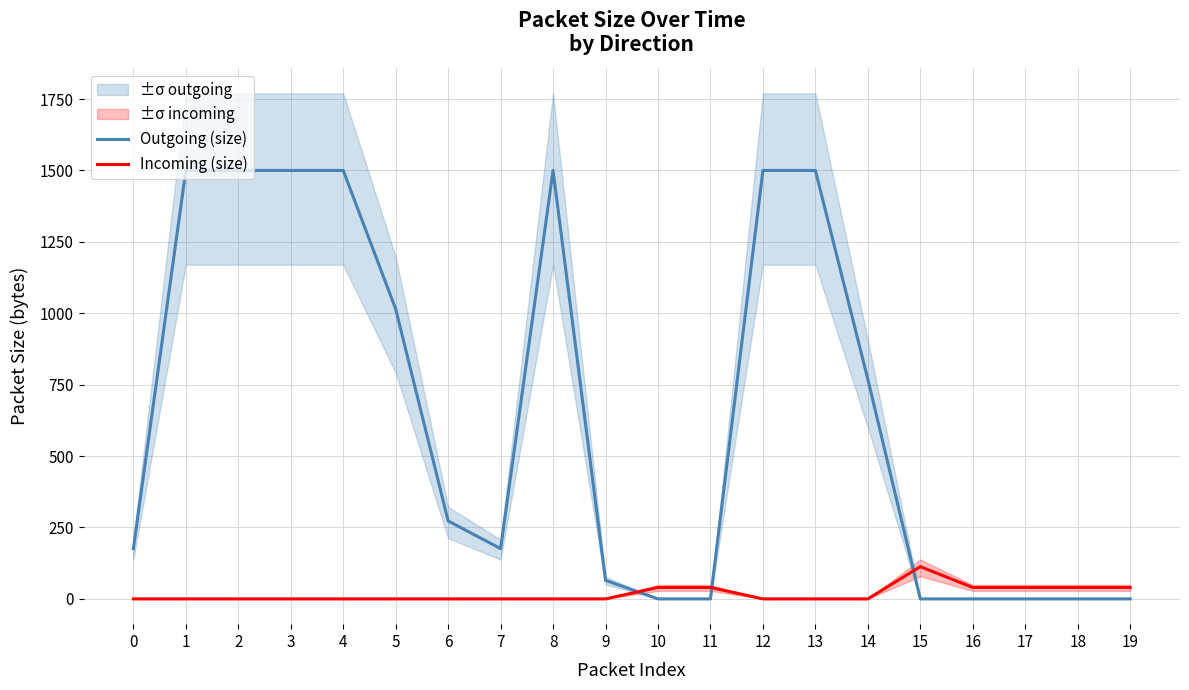

True or false: Incoming (size) has a value of 15 at 17.

False